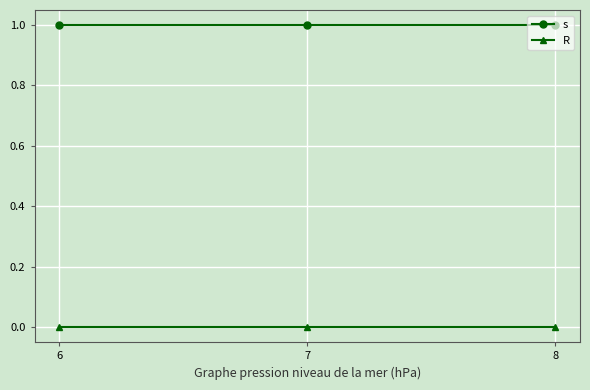

The value of s at 7 is 1. True or false?

True